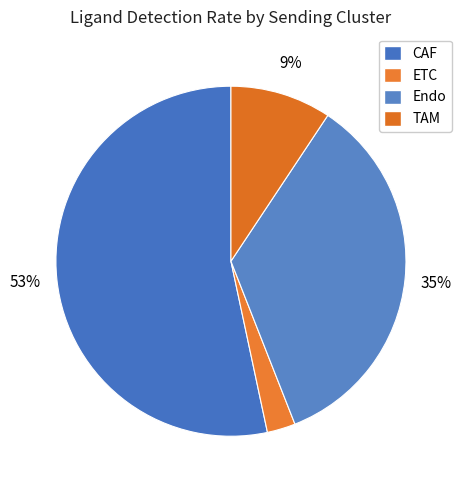

What percentage is the ETC slice, to the nearest percent?

3%